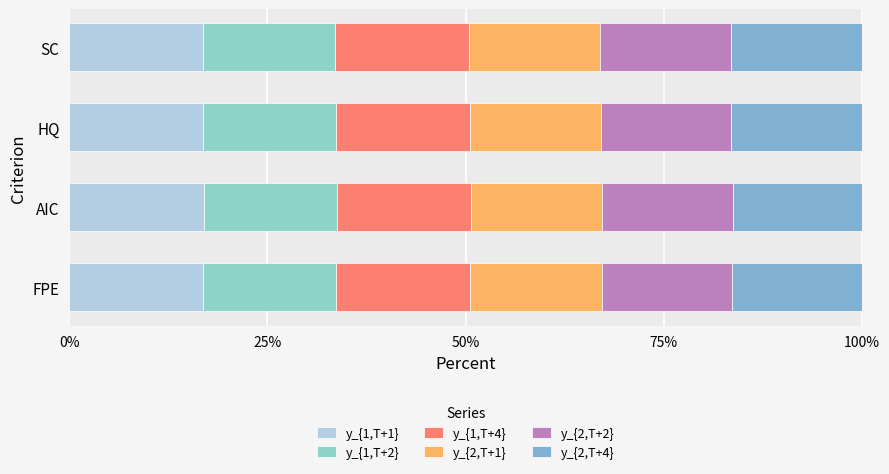

What are all the series names shown in the legend?

y_{1,T+1}, y_{1,T+2}, y_{1,T+4}, y_{2,T+1}, y_{2,T+2}, y_{2,T+4}